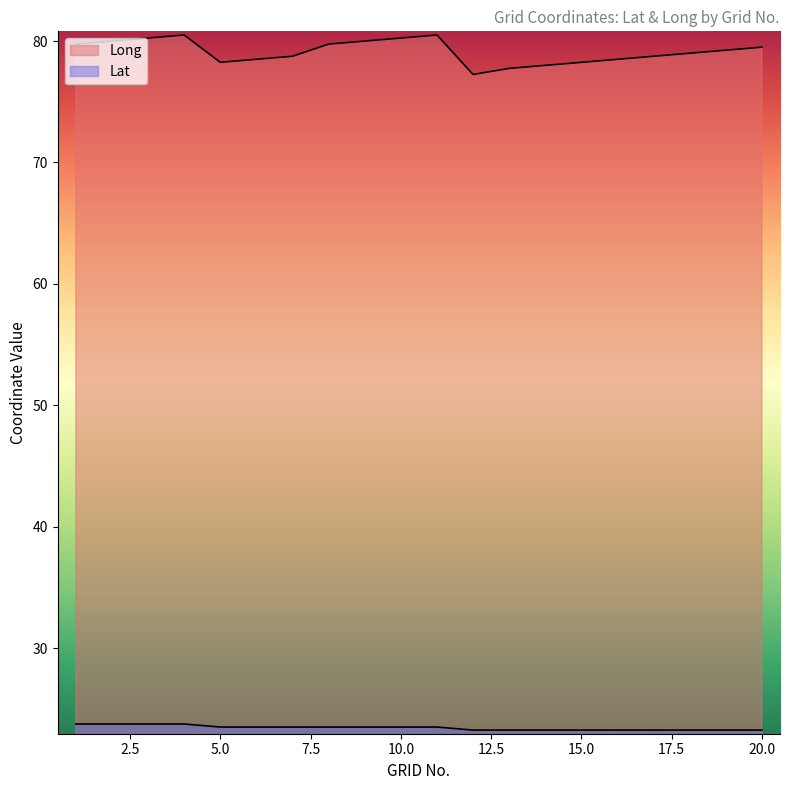

What is the average value of the Lat series?

23.4